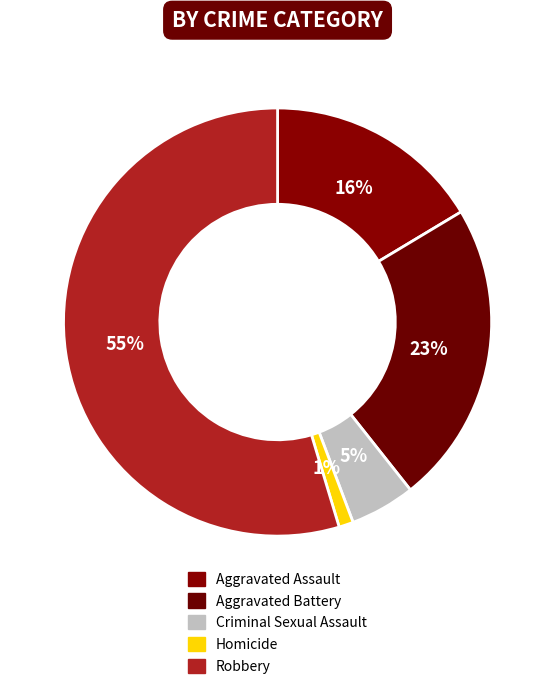

What portion of the pie excludes Homicide?

98.9%